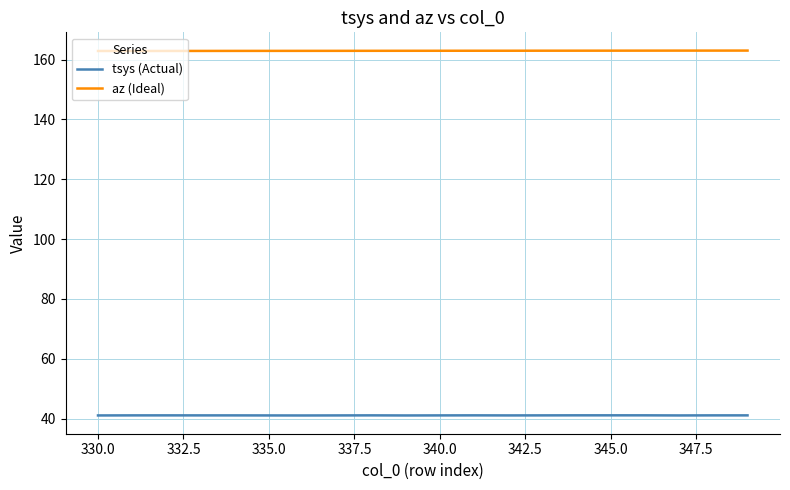

True or false: az (Ideal) and tsys (Actual) cross at least once.

False